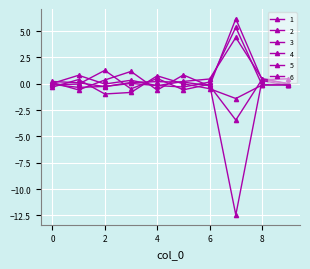

Which series has the widest spread of values?

3